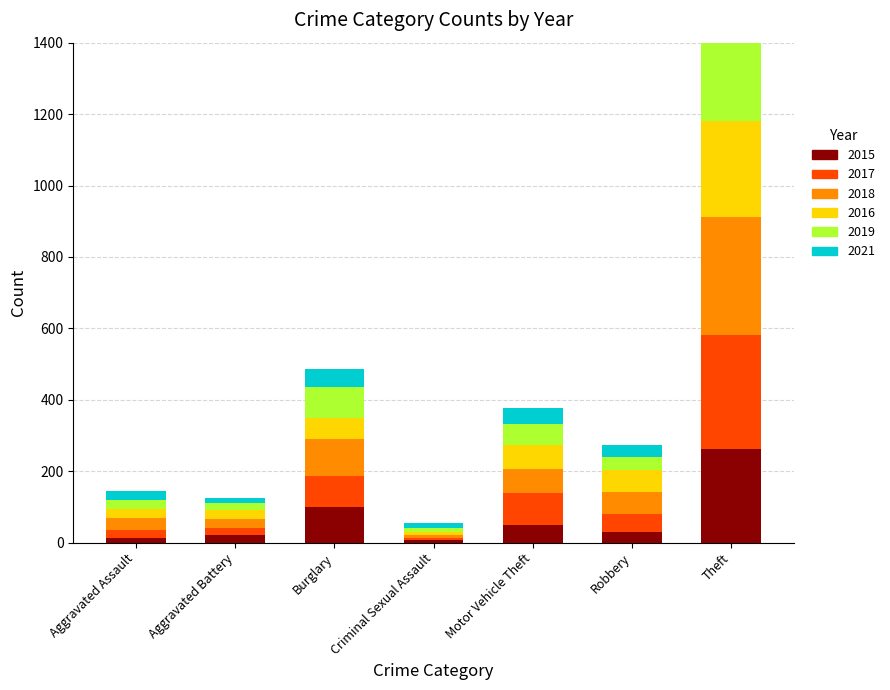

Does the chart contain any negative values?

No